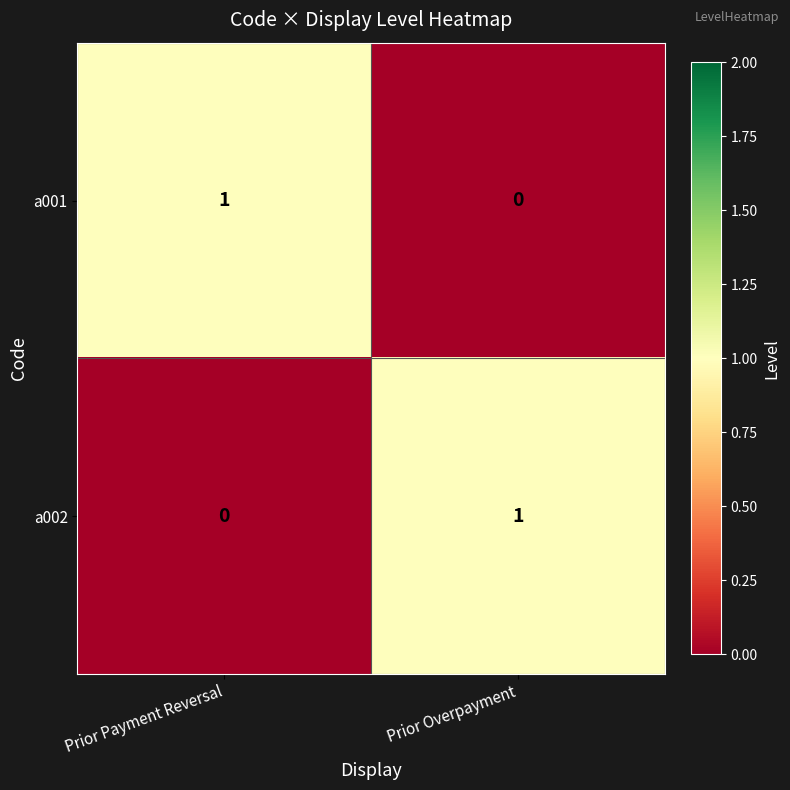

Which category has the lowest value in the a002 series?

Prior Payment Reversal